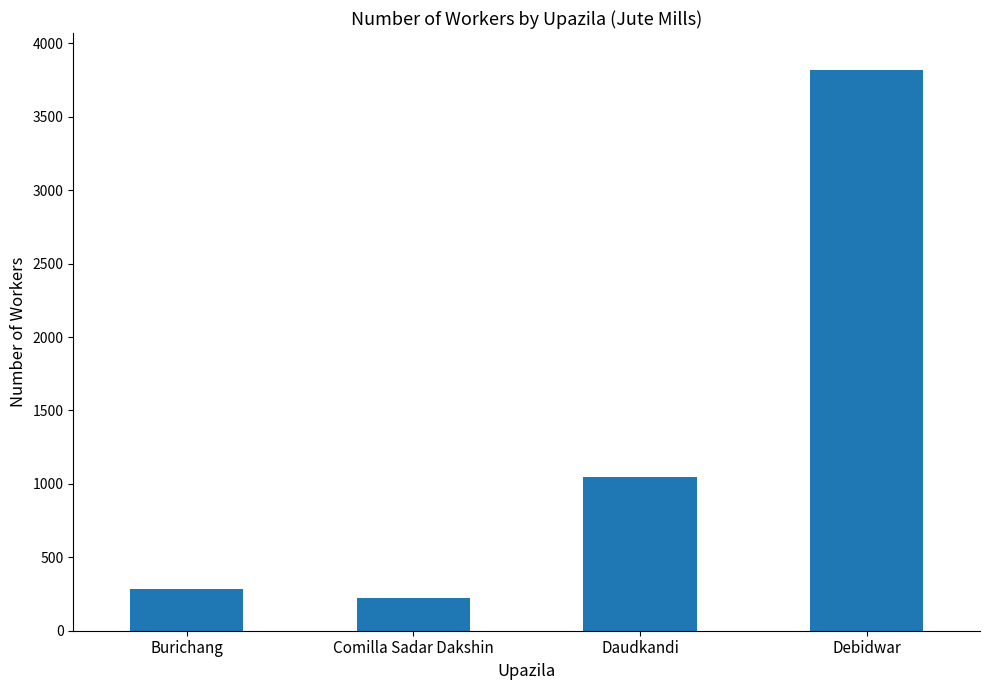

What is the label of the 4th bar from the right?

Burichang